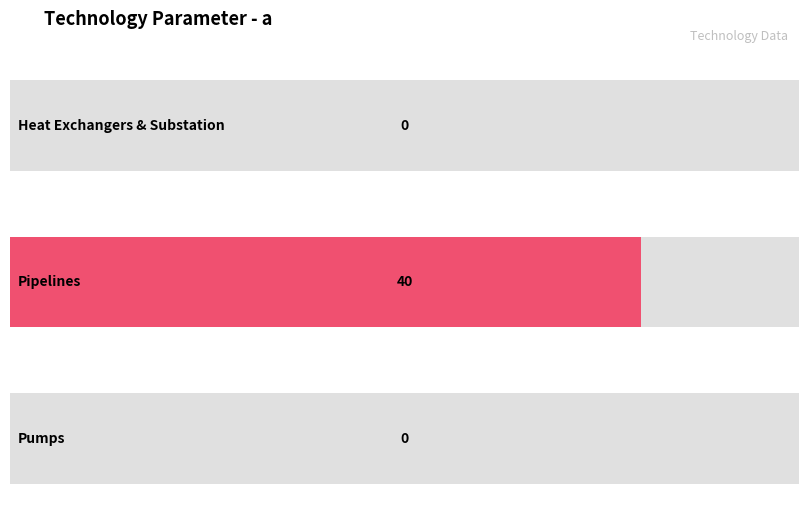

Does the chart contain any negative values?

No